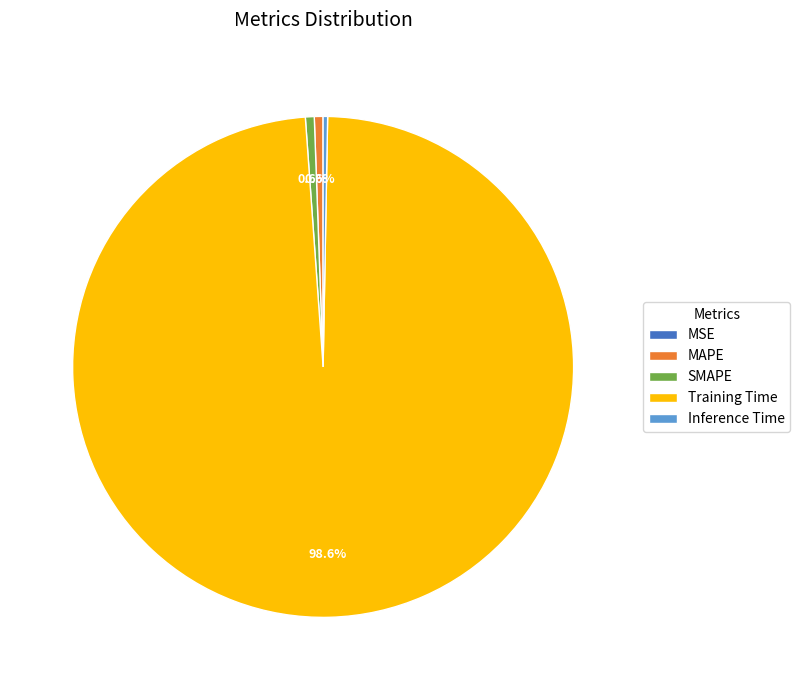

Is the sum of Training Time and MAPE greater than half?

Yes